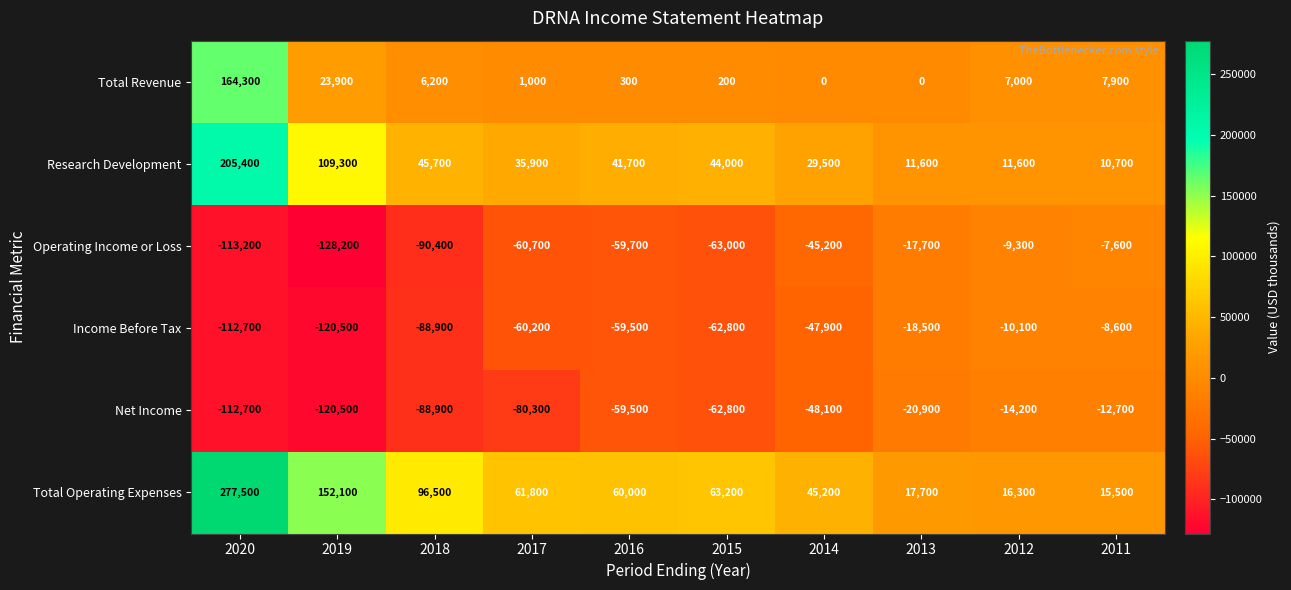

What is the difference between the maximum and minimum values in the Operating Income or Loss series?

120600